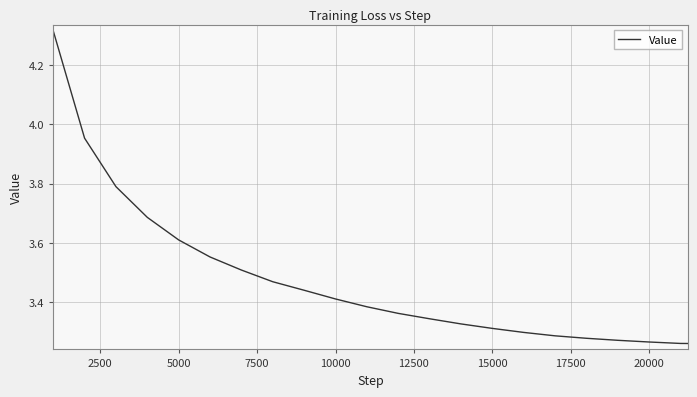

What is the difference between the maximum and minimum values?

1.1